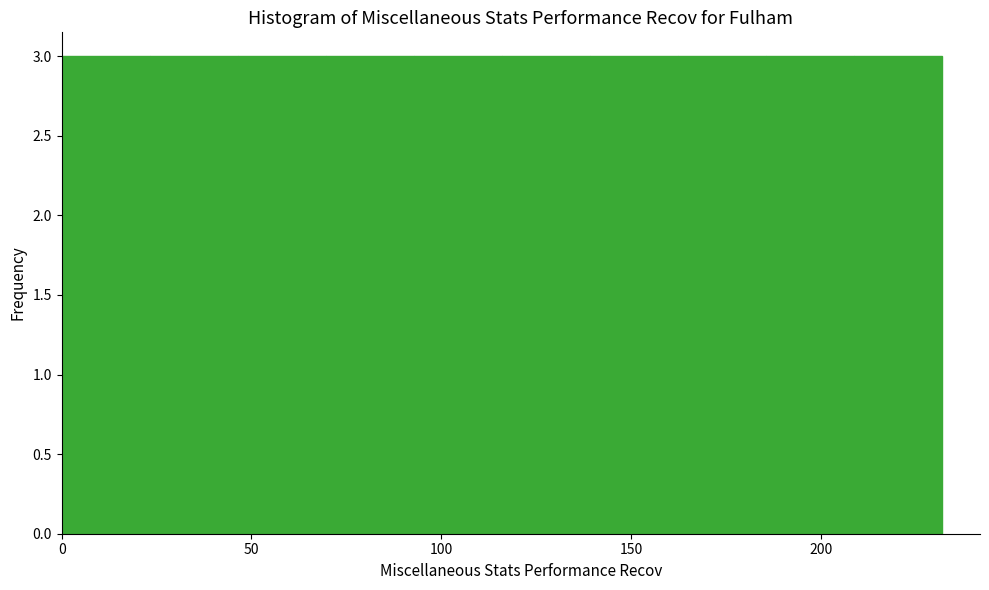

Reading left to right, transcribe this chart: for each bar, give the range it covers on the x-axis and its height. Neither the bar edges nor the heights are printed on the chart, so give them approximately, as read against the axes.

0 to 25: 3
25 to 45: 3
45 to 70: 3
70 to 95: 3
95 to 115: 3
115 to 140: 3
140 to 160: 3
160 to 185: 3
185 to 210: 3
210 to 230: 3